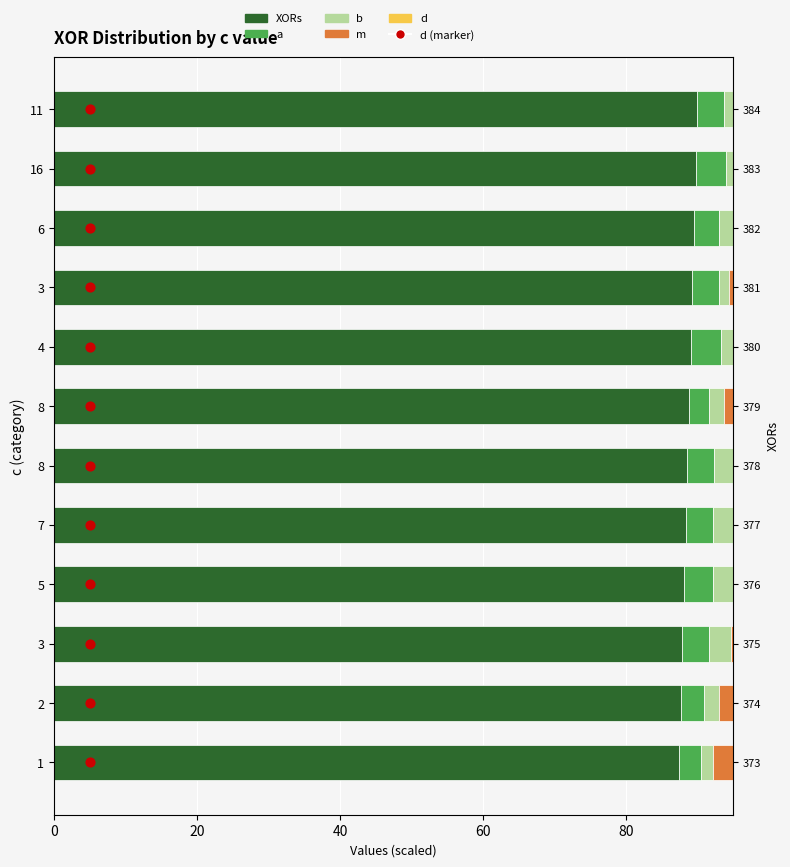

Which series reaches the maximum Y coordinate?

XORs